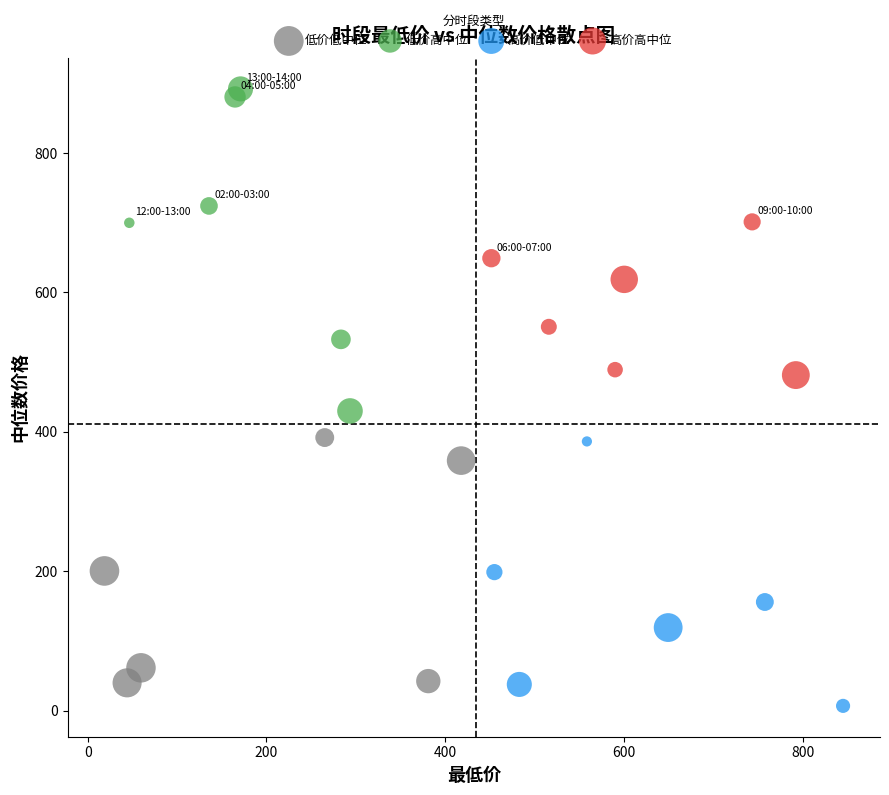

Which series reaches the maximum Y coordinate?

低价高中位